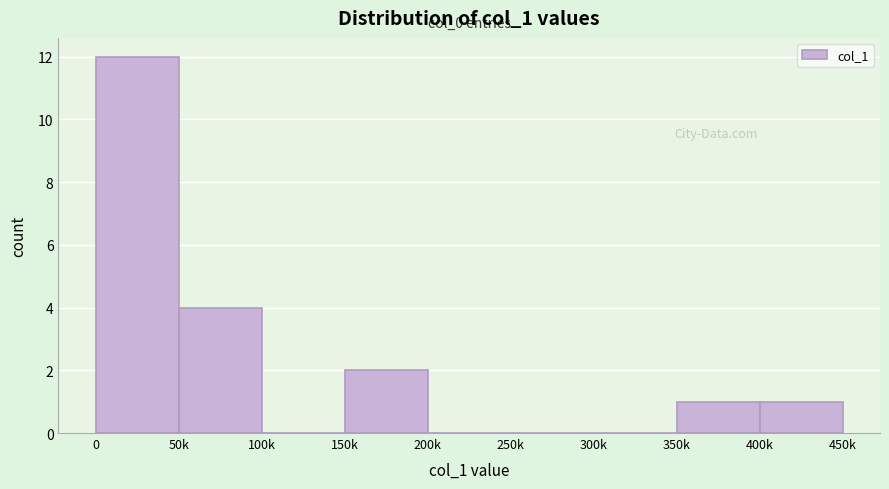

Reading left to right, what are all the values shown in this chart?

0=12	50k=4	100k=0	150k=2	200k=0	250k=0	300k=0	350k=1	400k=1